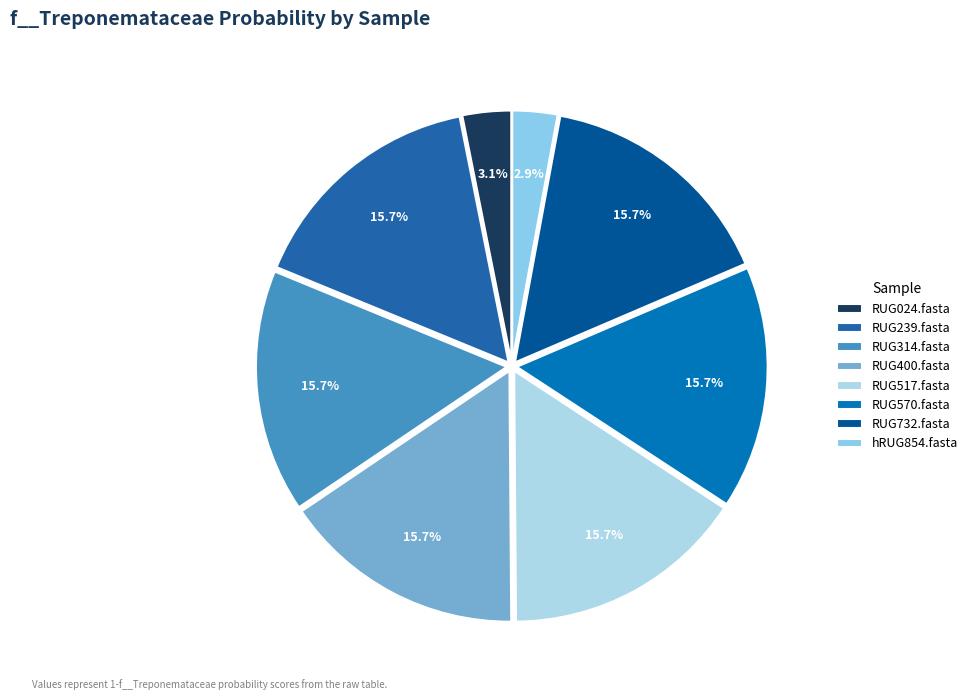

The RUG239.fasta slice represents 3% of the pie. True or false?

False